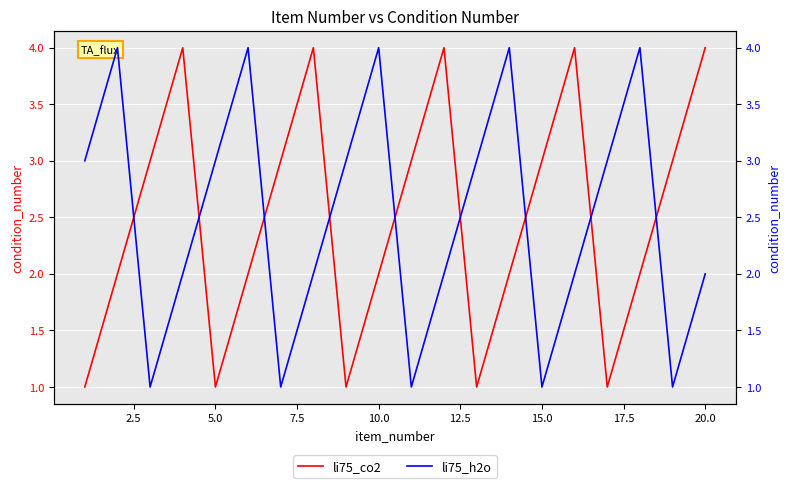

In li75_co2, how many points are higher than both neighbors (excluding endpoints)?

4